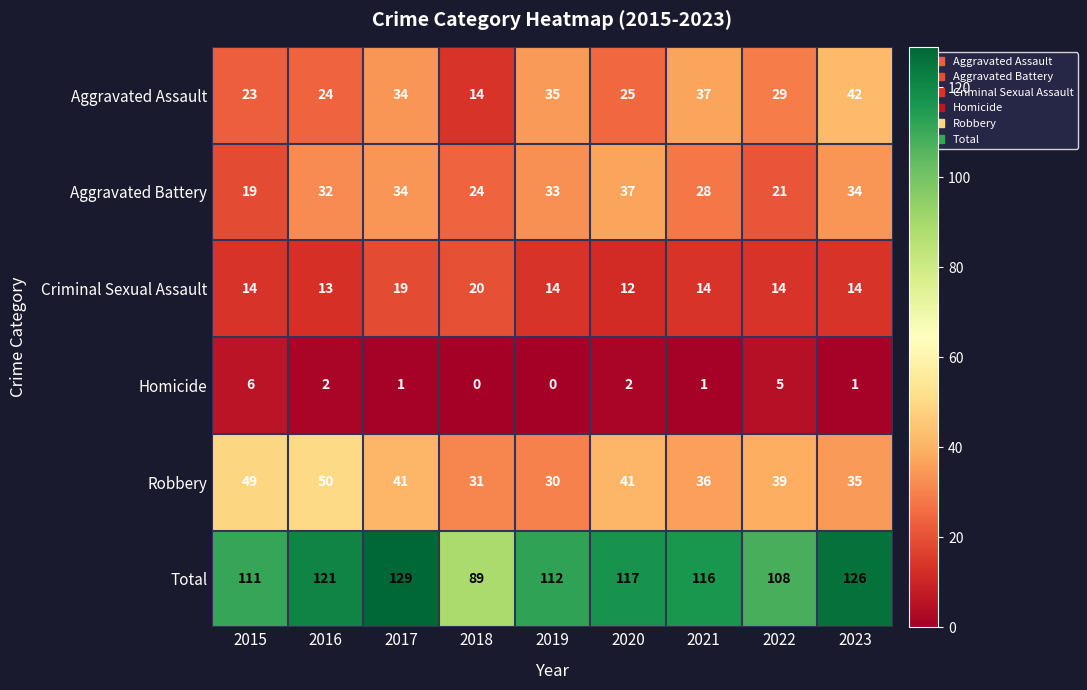

Is the value of Homicide at 2022 greater than the value of Aggravated Battery at 2021?

No